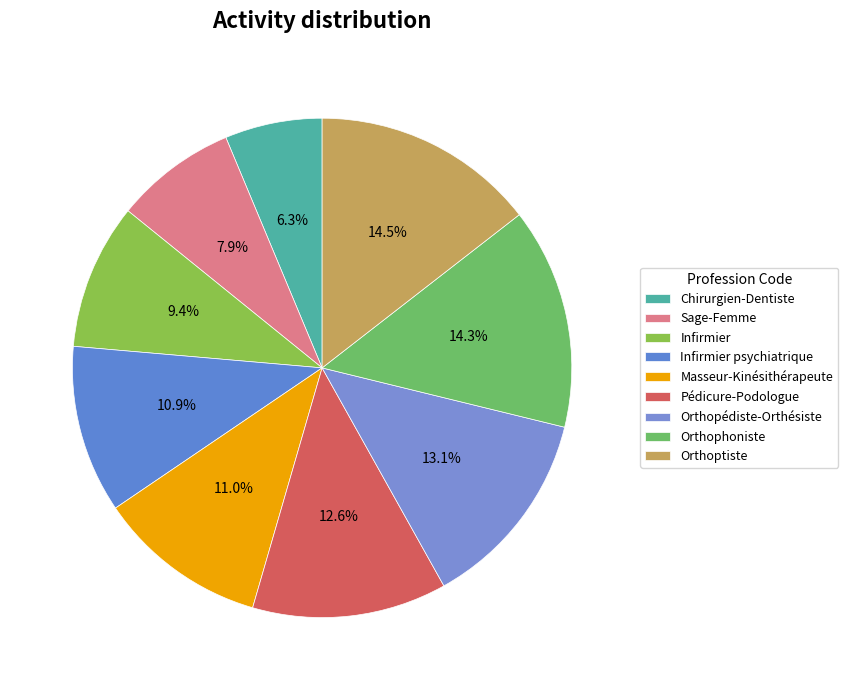

True or false: Infirmier accounts for 9% of the total.

True